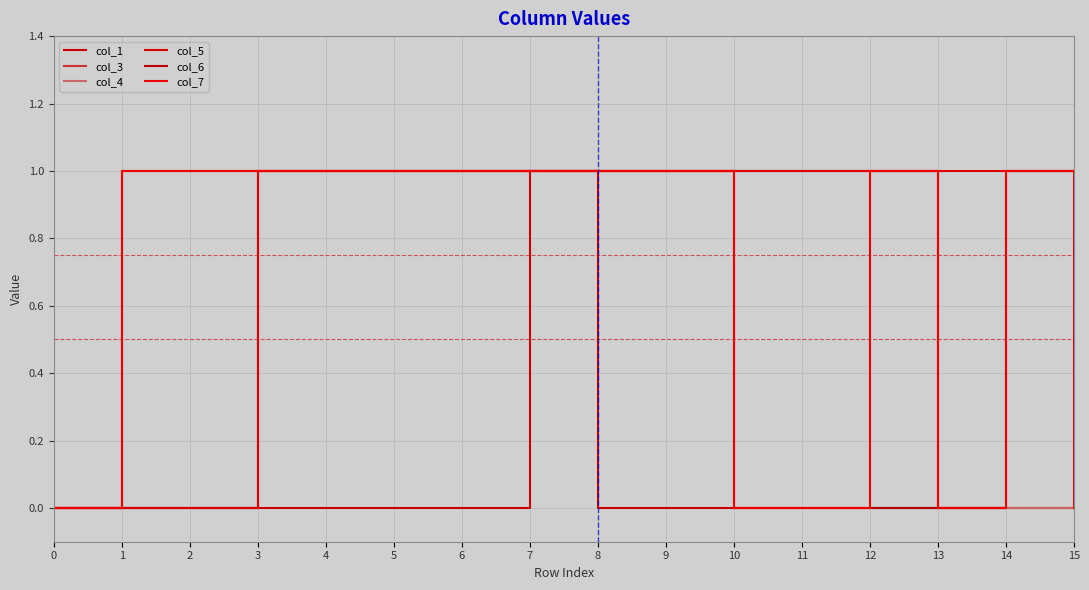

Which series has the widest spread of values?

col_1